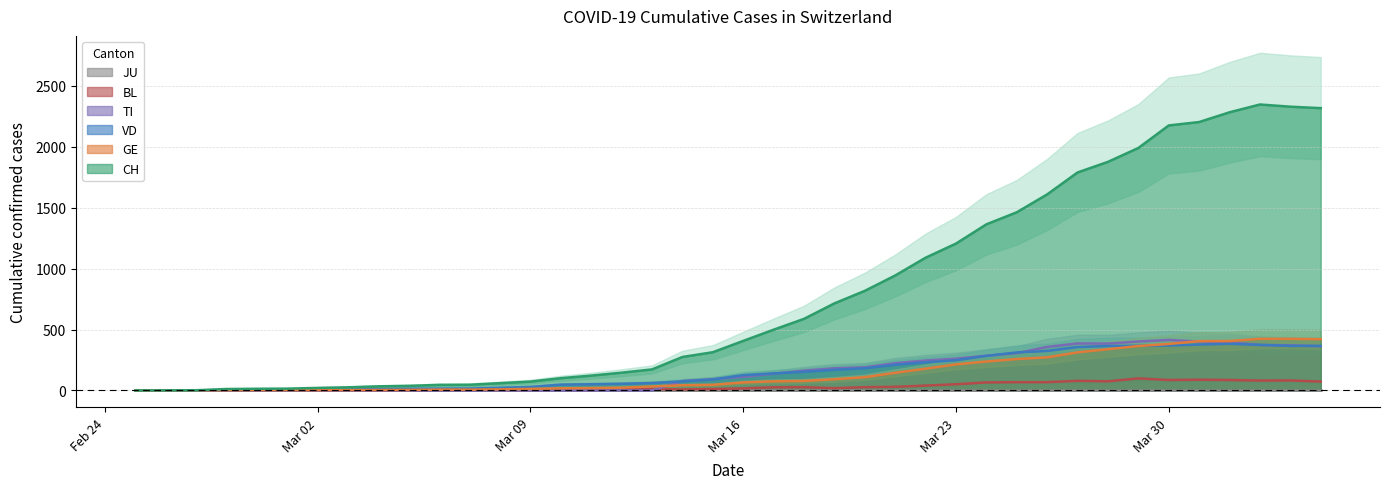

At which label does CH first exceed 407?

2020-03-17